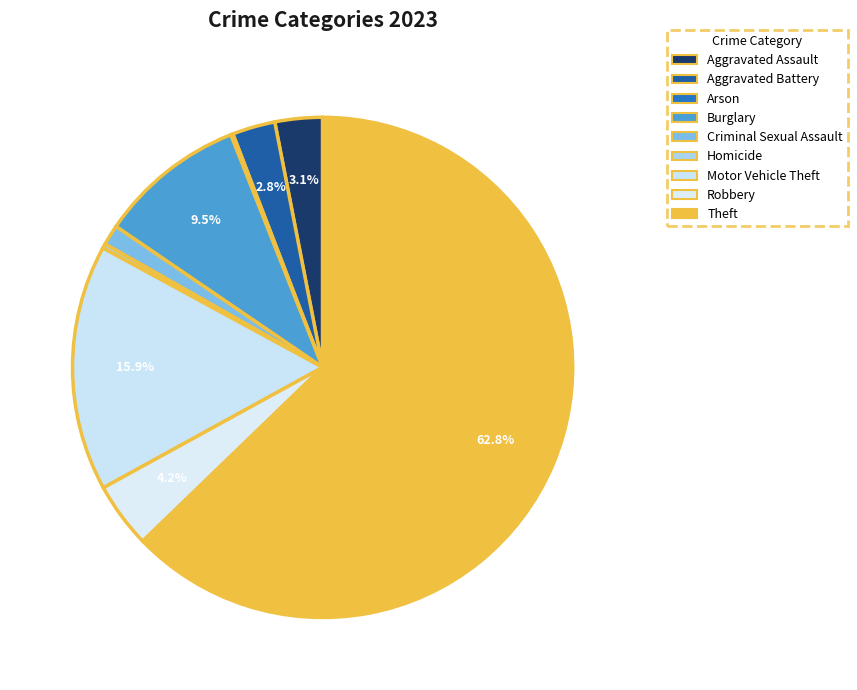

To the nearest percent, what is the average slice percentage?

11%